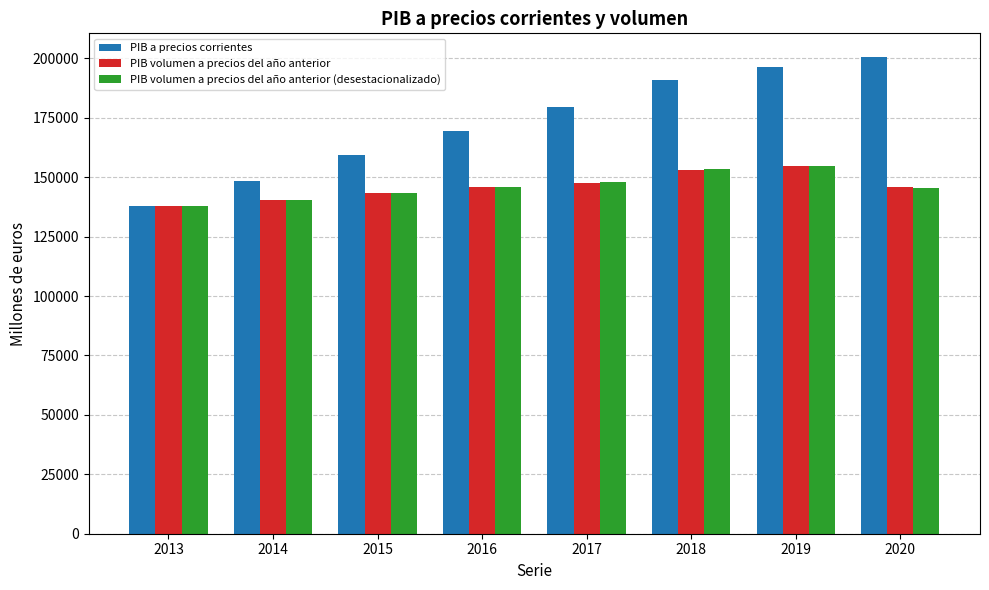

Between 2014 and 2018, which series saw the biggest shift?

PIB a precios corrientes